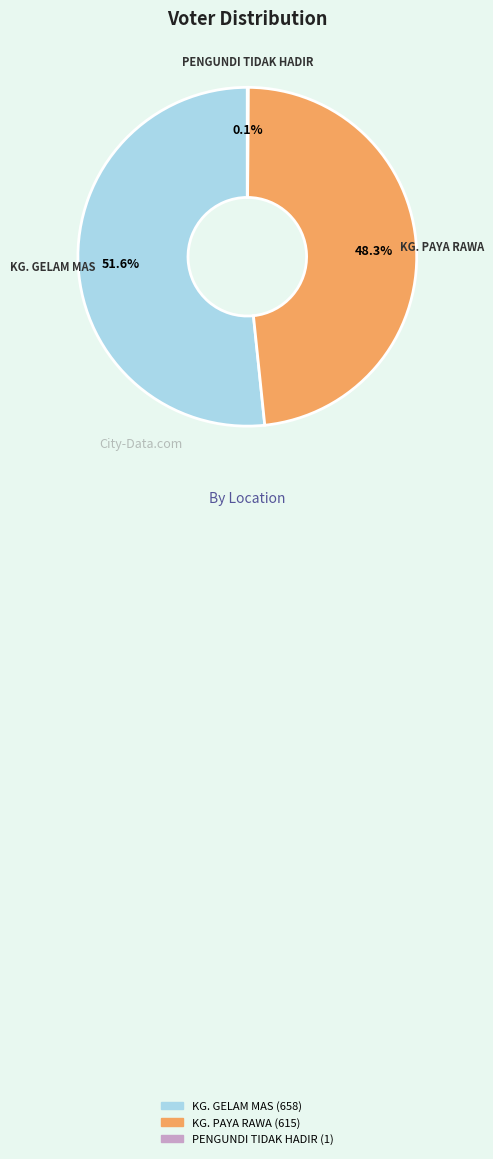

Which has a higher value, KG. GELAM MAS or KG. PAYA RAWA?

KG. GELAM MAS